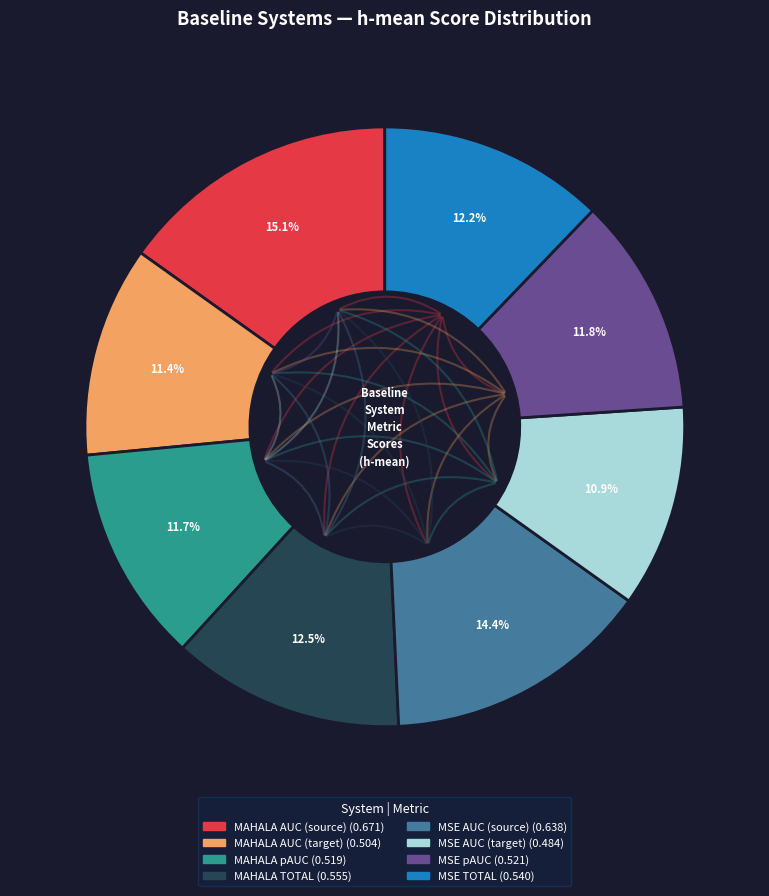

True or false: MSE TOTAL accounts for 12% of the total.

True